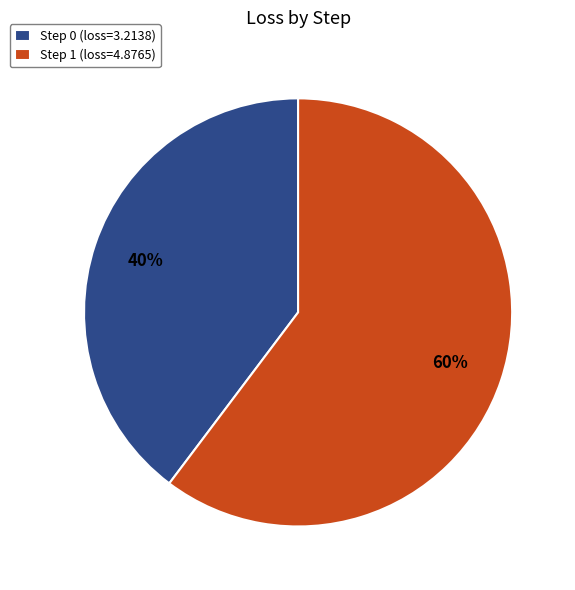

To the nearest percent, what is the combined percentage of Step 0 (loss=3.2138) and Step 1 (loss=4.8765)?

100%